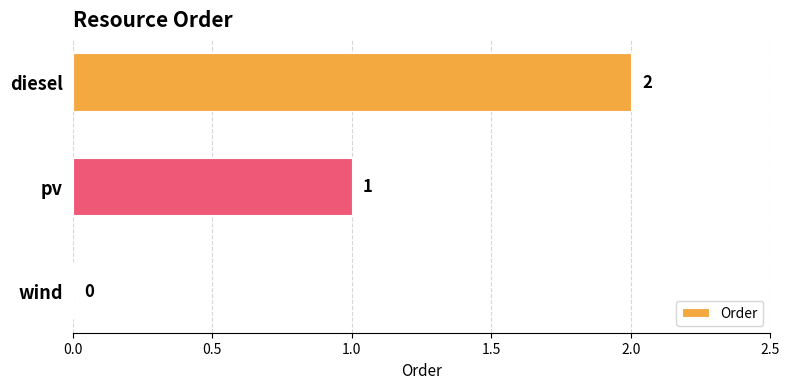

Is it true that the value at diesel is 1?

False